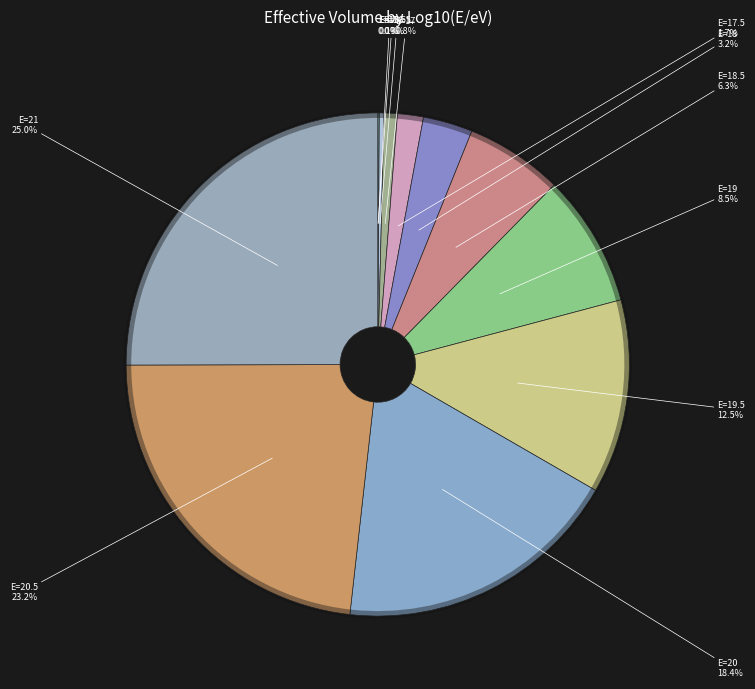

Approximately how many times larger is the value at 19.5 compared to 21?

0.5